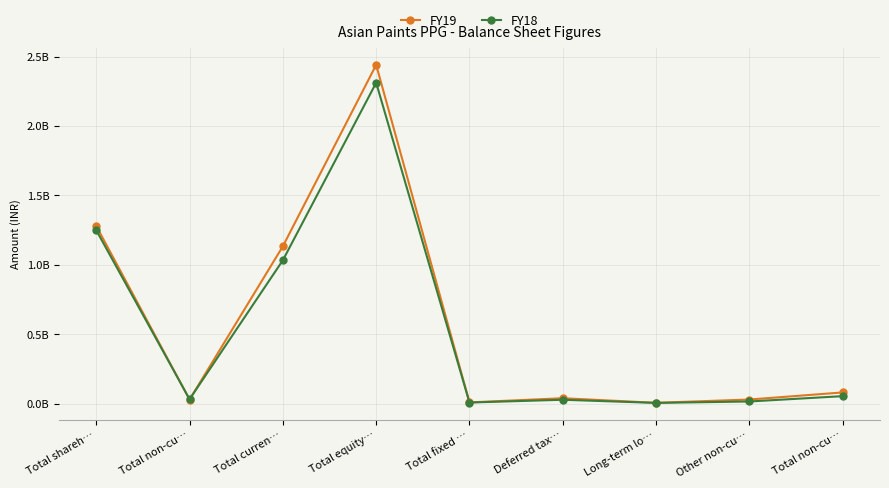

What are all the series names shown in the legend?

FY19, FY18